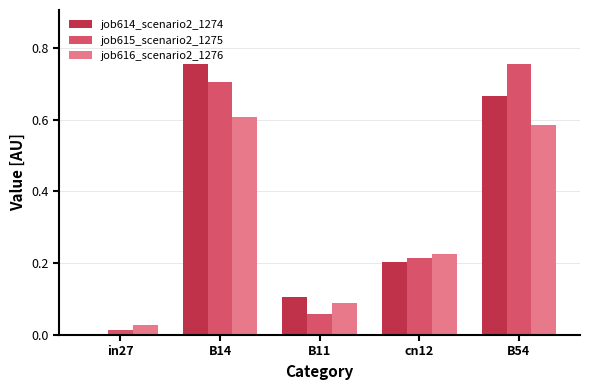

What is the sum of all job616_scenario2_1276 values?

1.5